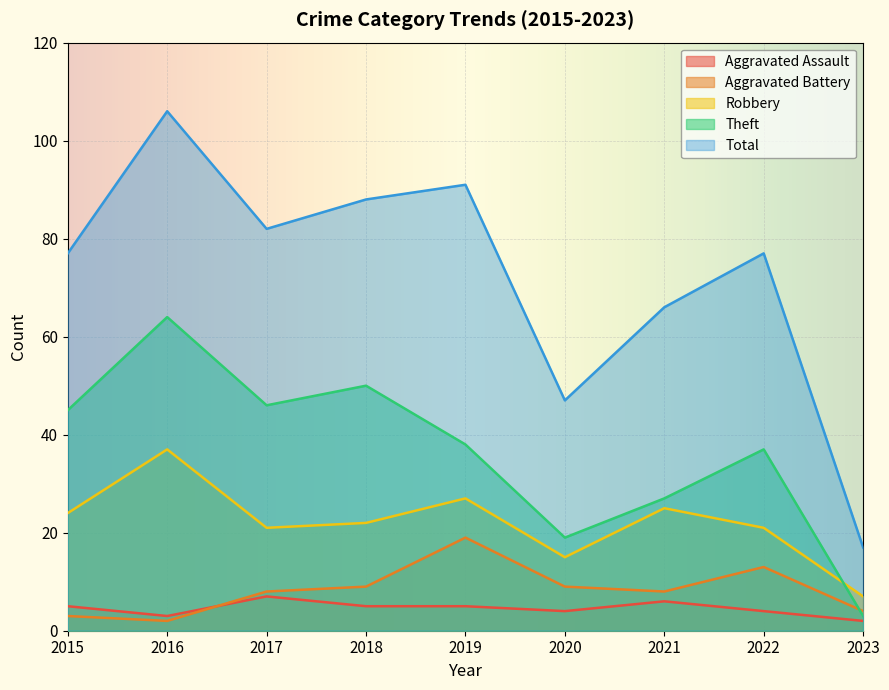

What are all the series names shown in the legend?

Aggravated Assault, Aggravated Battery, Robbery, Theft, Total